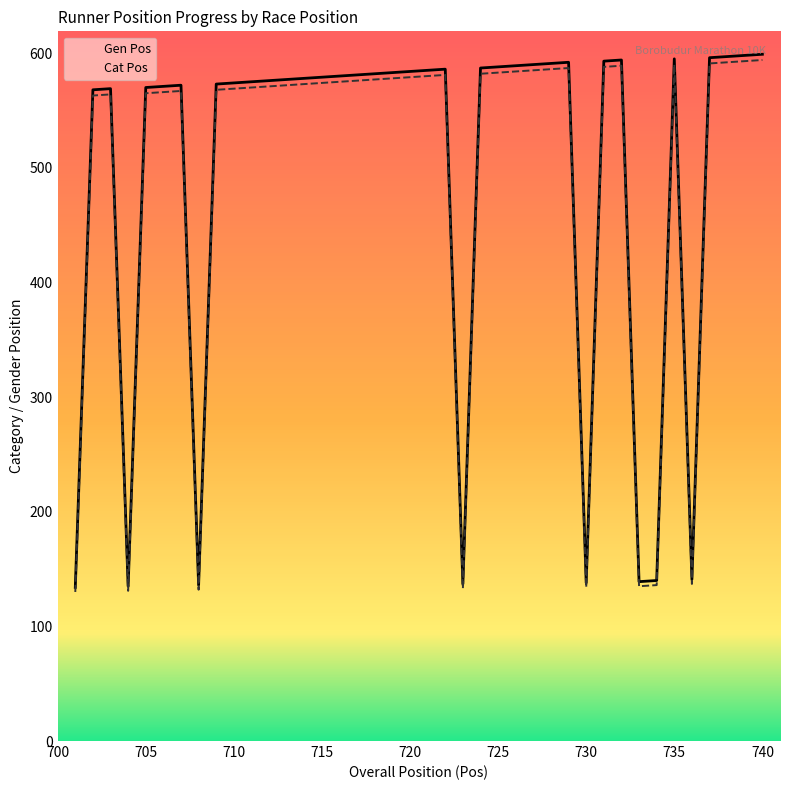

How many values in the Cat Pos series exceed 575?

19